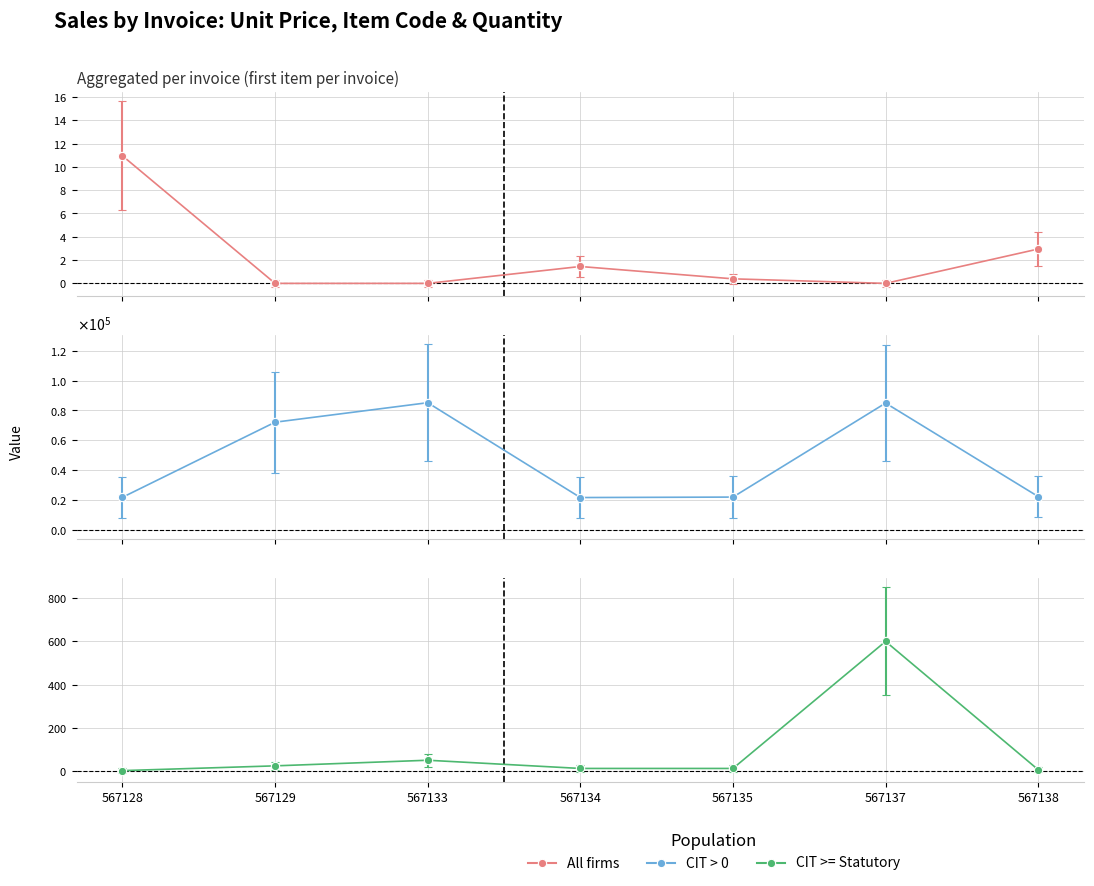

Is it true that All firms equals 0.0 at 567133?

True